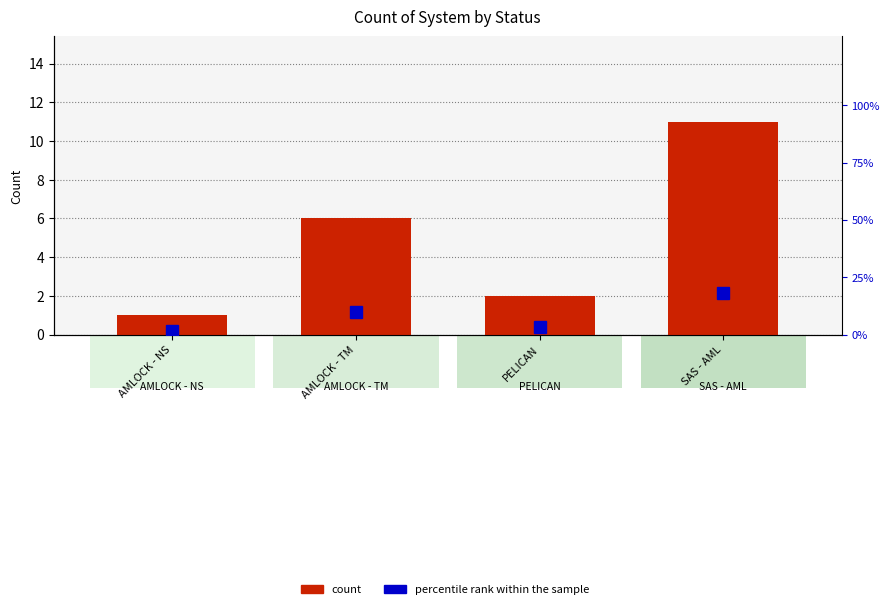

What is the minimum value for percentile rank within the sample?

1.6